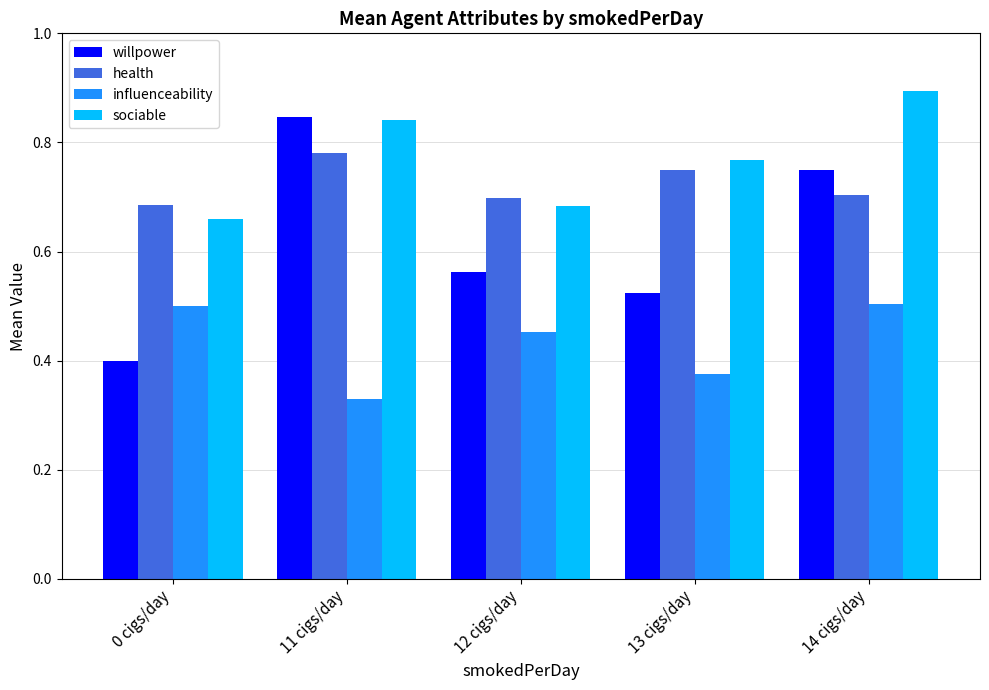

Rank the series by their maximum value, from lowest to highest.

influenceability, health, willpower, sociable